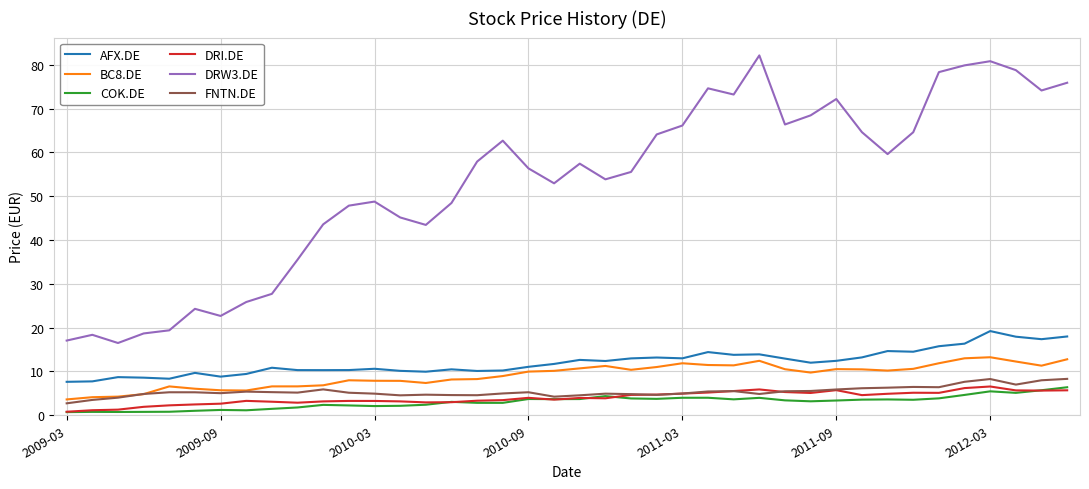

True or false: DRI.DE and BC8.DE cross at least once.

False